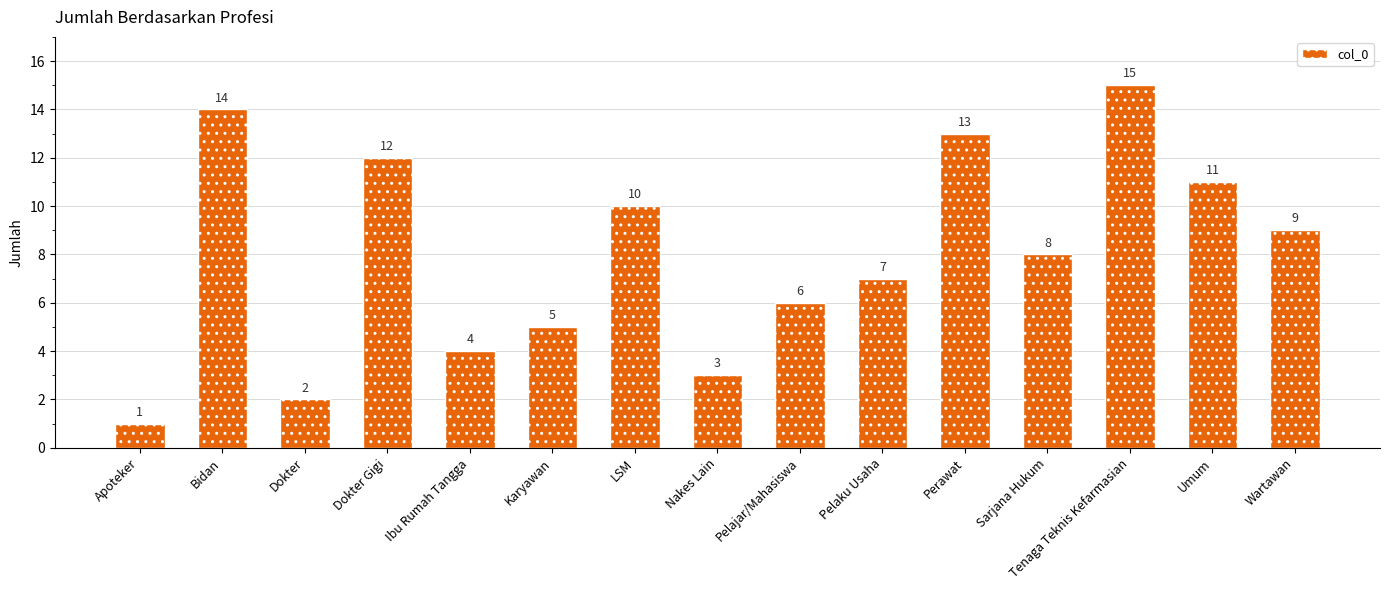

At which category does the chart reach its minimum across all series?

Apoteker